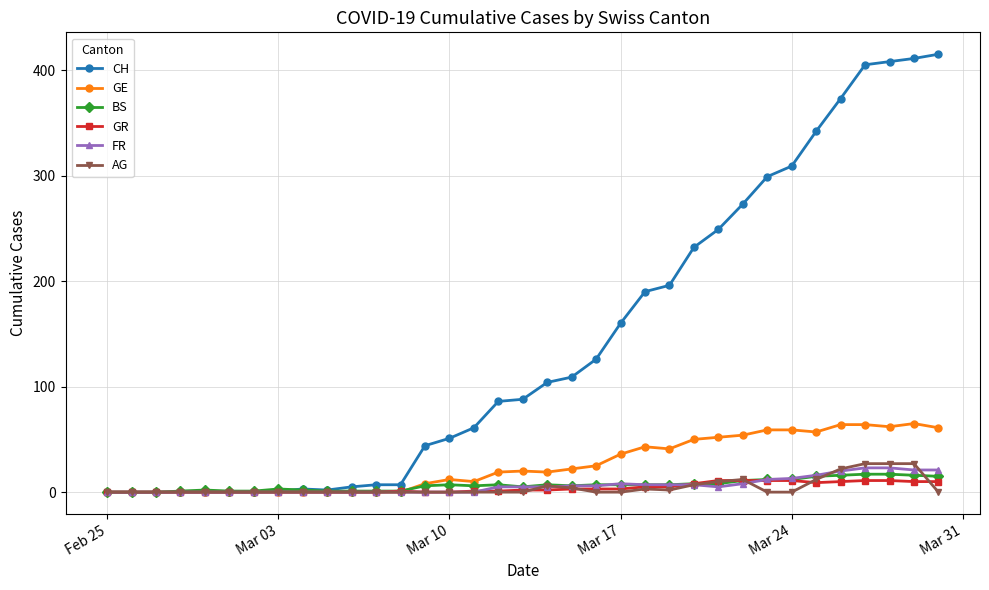

At how many categories does at least one series exceed 324?

6